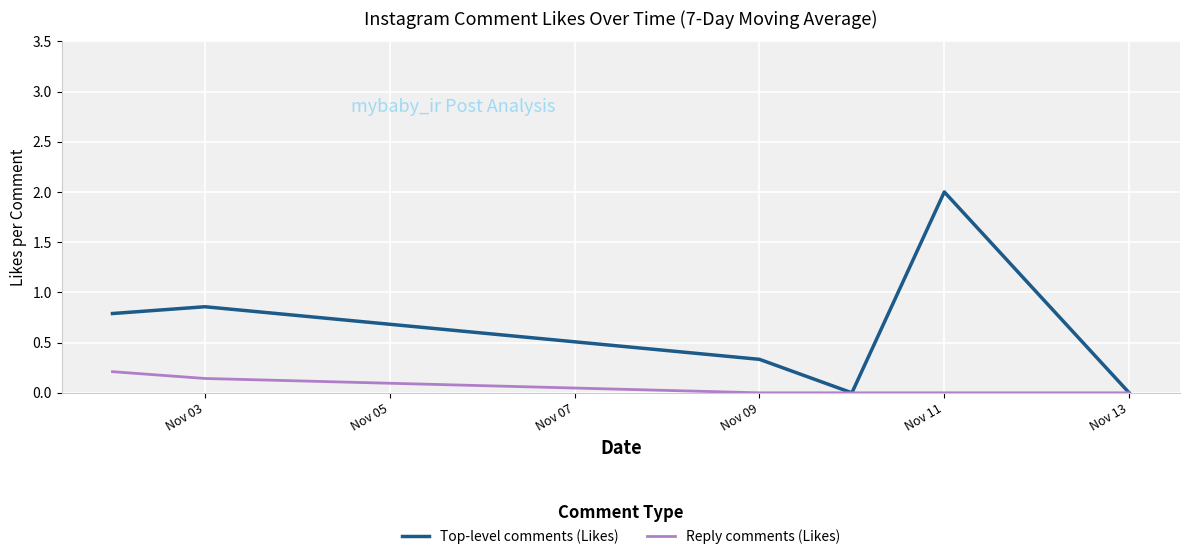

Which series has the largest range (max minus min)?

Top-level comments (Likes)